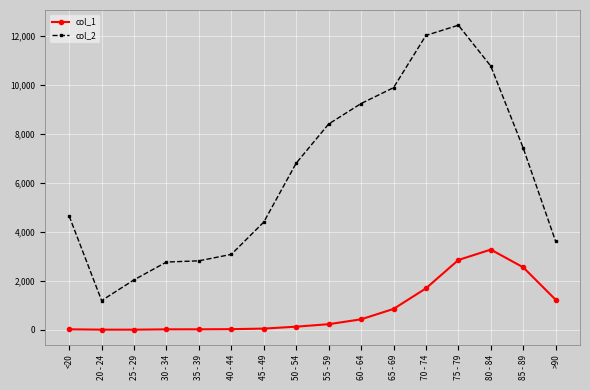

True or false: col_2 and col_1 cross at least once.

False